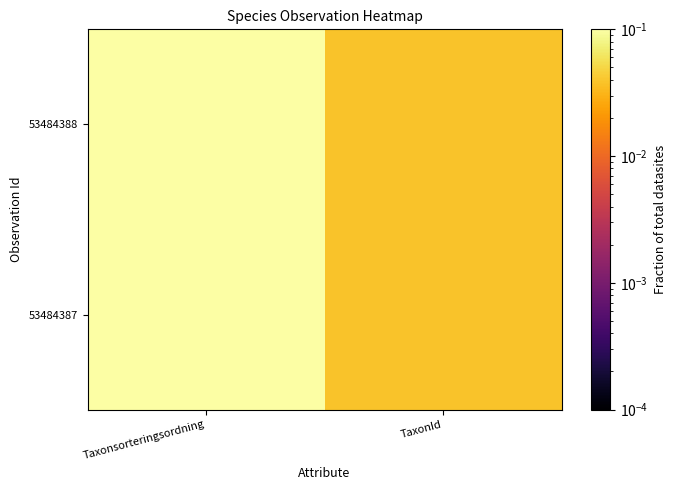

At which category does the chart reach its peak across all series?

Taxonsorteringsordning